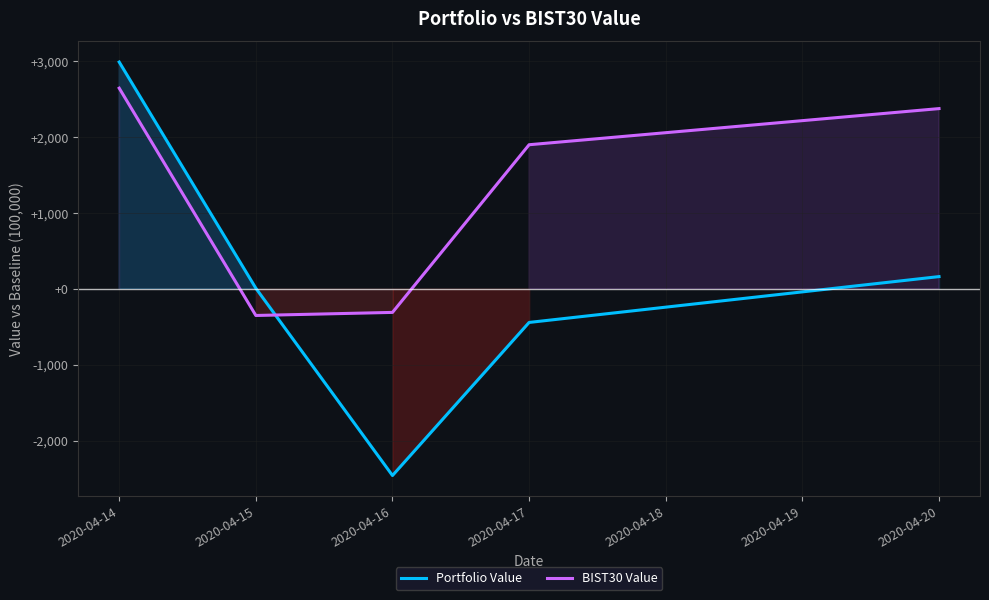

Which series changed the most between 2020-04-14 and 2020-04-17?

Portfolio Value